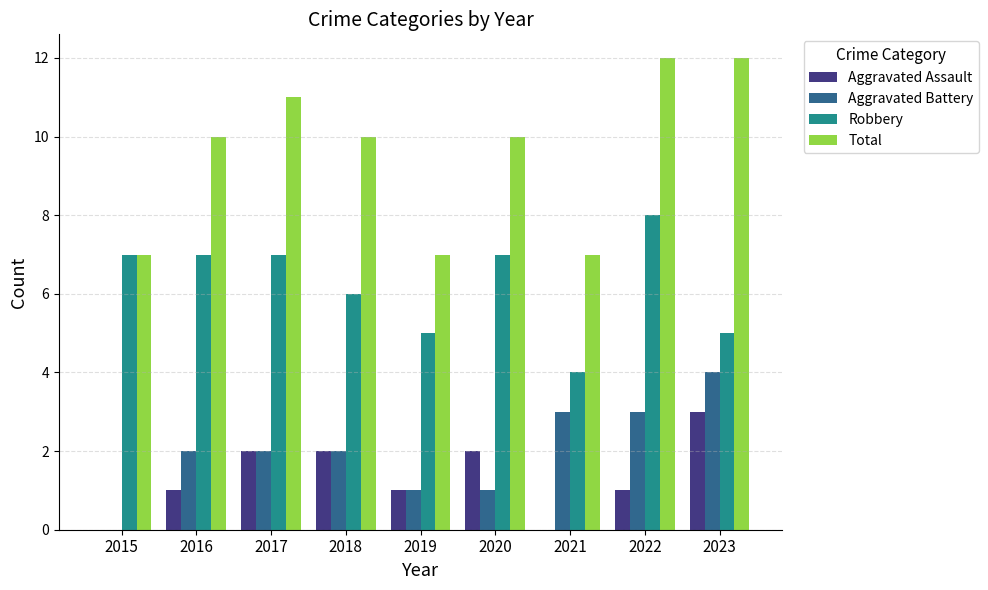

Which series has the largest total across all categories?

Total